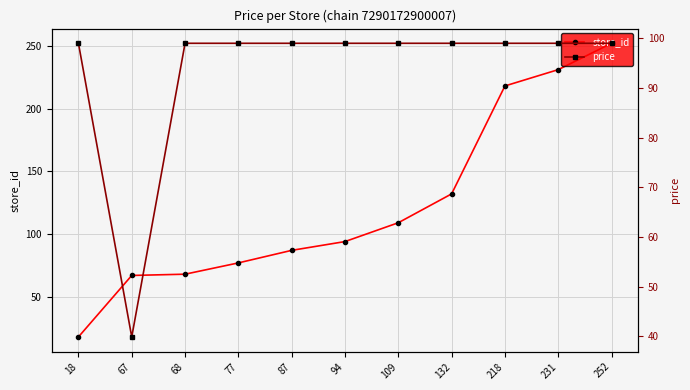

At which category is the sum across all series the highest?

252